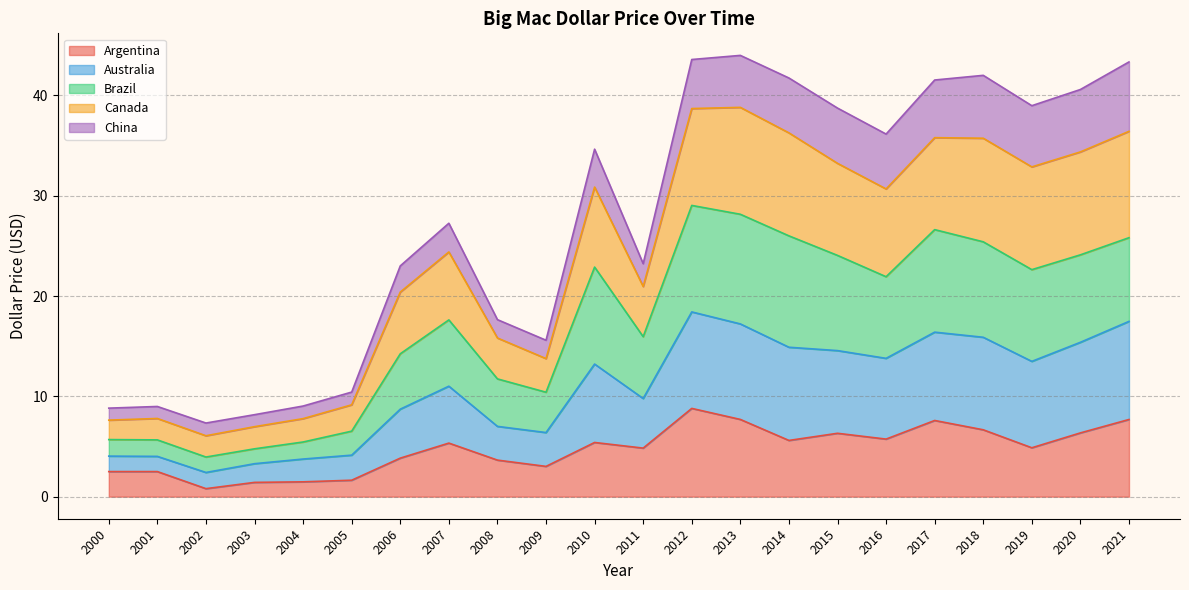

The value of Argentina at 2011 is 4.8. True or false?

True